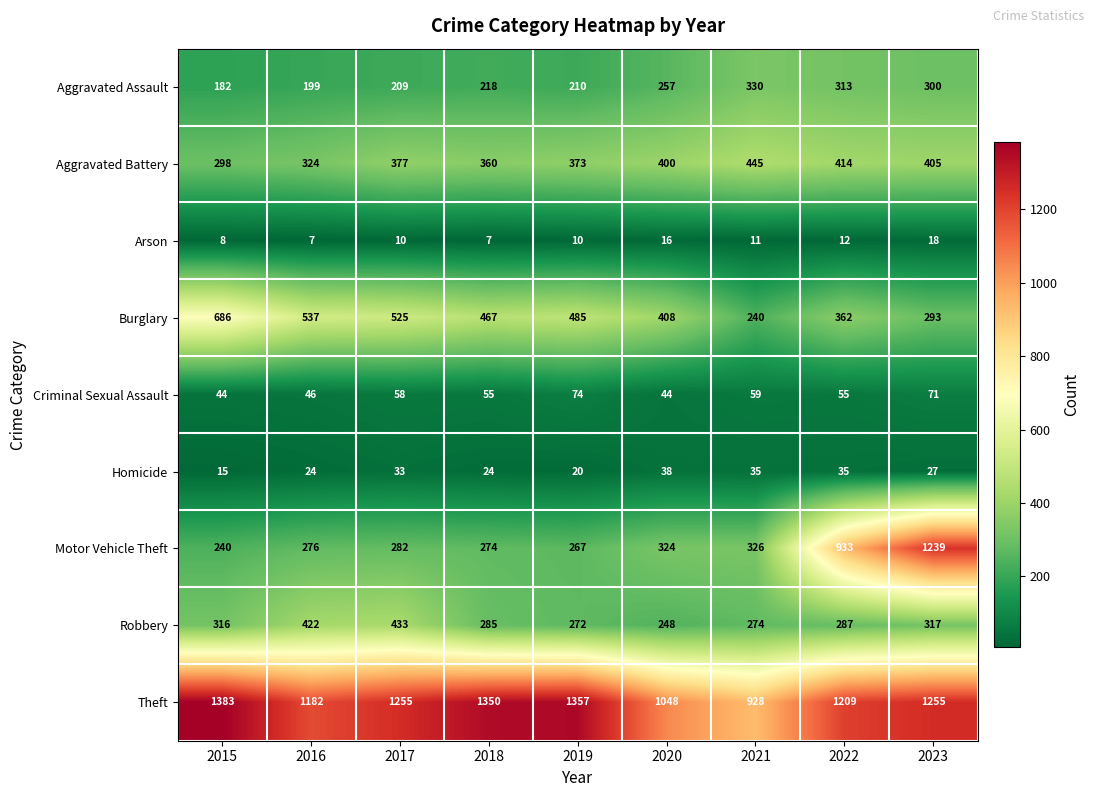

At how many categories does at least one series exceed 41?

9